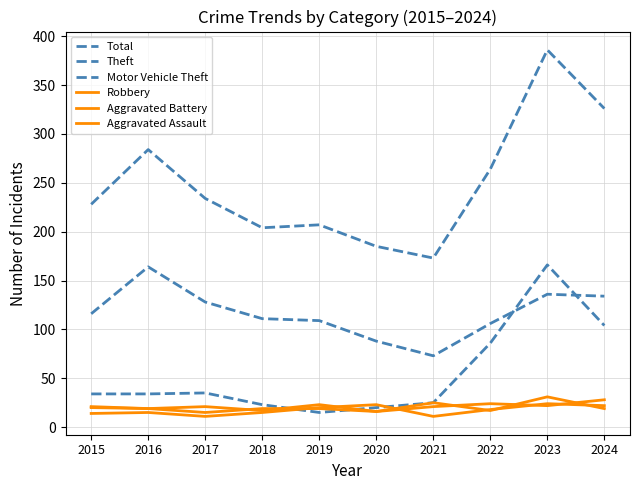

Rank the series by their maximum value, from lowest to highest.

Aggravated Assault, Aggravated Battery, Robbery, Theft, Motor Vehicle Theft, Total